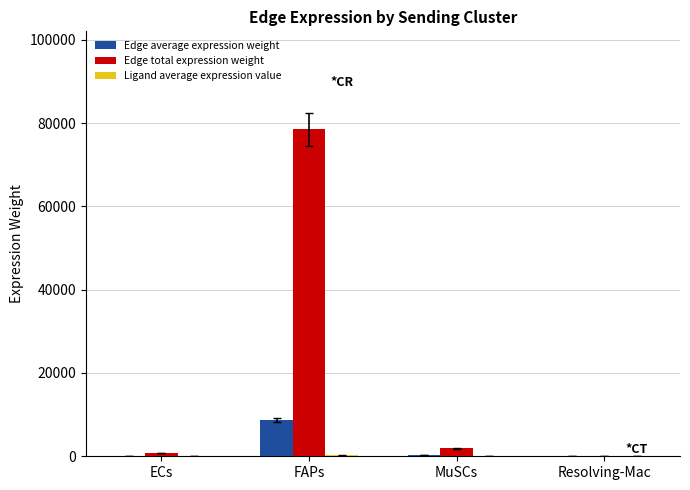

Which series changed the most between ECs and FAPs?

Edge total expression weight